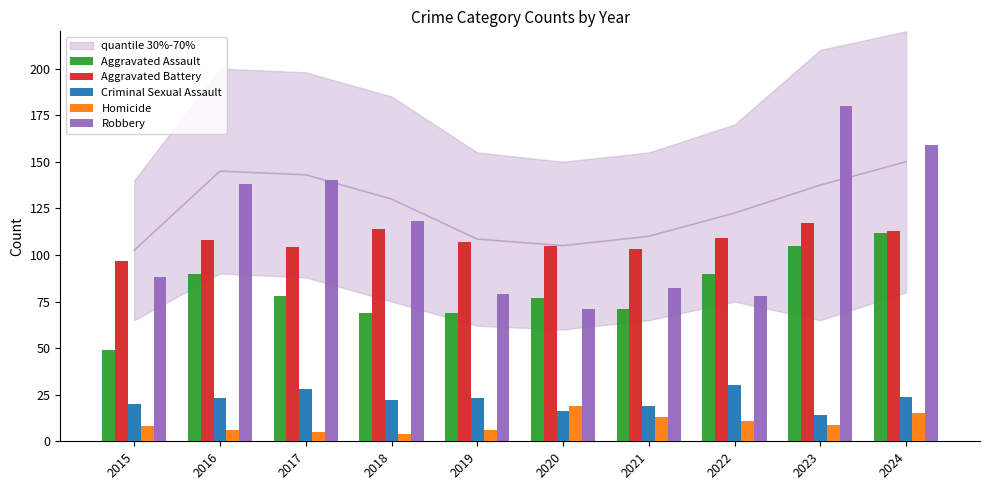

Reading right to left, list all the values displayed in this chart.

Aggravated Assault: 112	105	90	71	77	69	69	78	90	49
Aggravated Battery: 113	117	109	103	105	107	114	104	108	97
Criminal Sexual Assault: 24	14	30	19	16	23	22	28	23	20
Homicide: 15	9	11	13	19	6	4	5	6	8
Robbery: 159	180	78	82	71	79	118	140	138	88